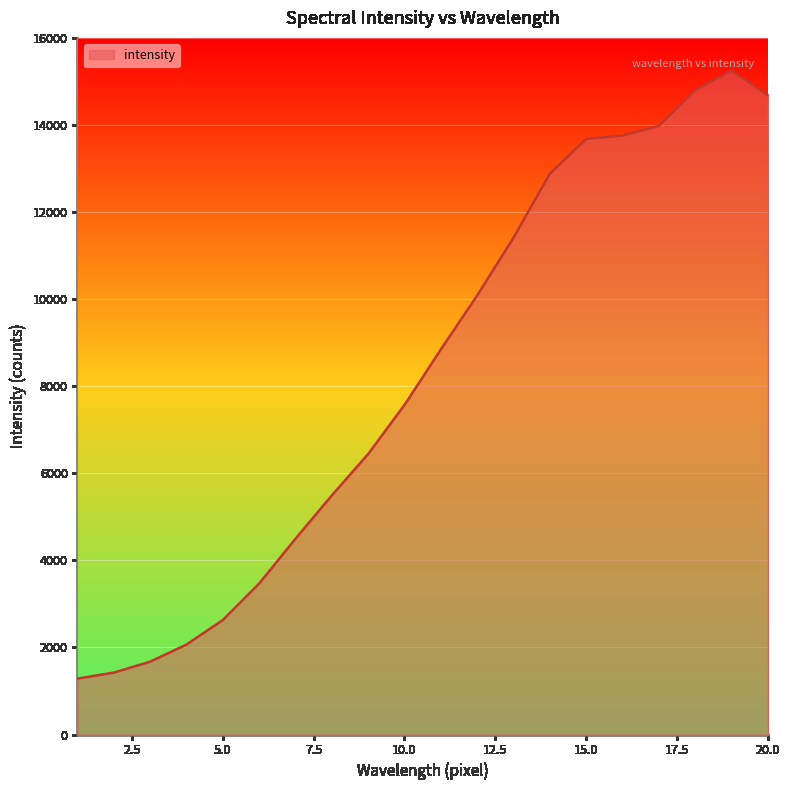

Reading left to right, list all the values displayed in this chart.

1284	1422	1673	2066	2630	3467	4496	5492	6442	7569	8845	10083	11410	12878	13678	13755	13978	14798	15251	14682